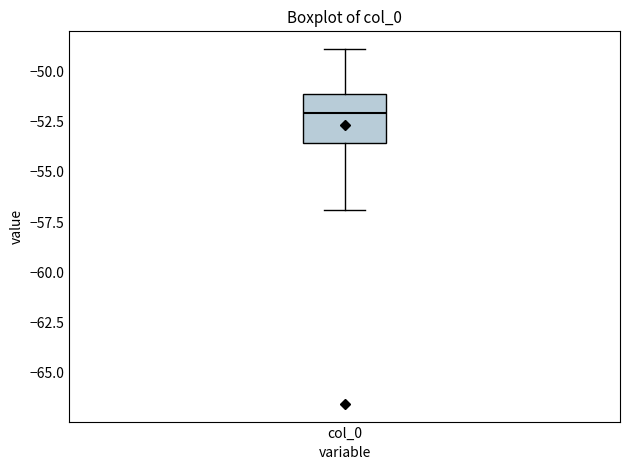

Transcribe this box plot: give where the median line is, the range the box spans, and where the two whiskers end, as read against the y-axis. The values are not printed on the chart, so give them approximately, as read against the axis.

median -52.0, box -53.5 to -51.0, whiskers -57.0 to -49.0